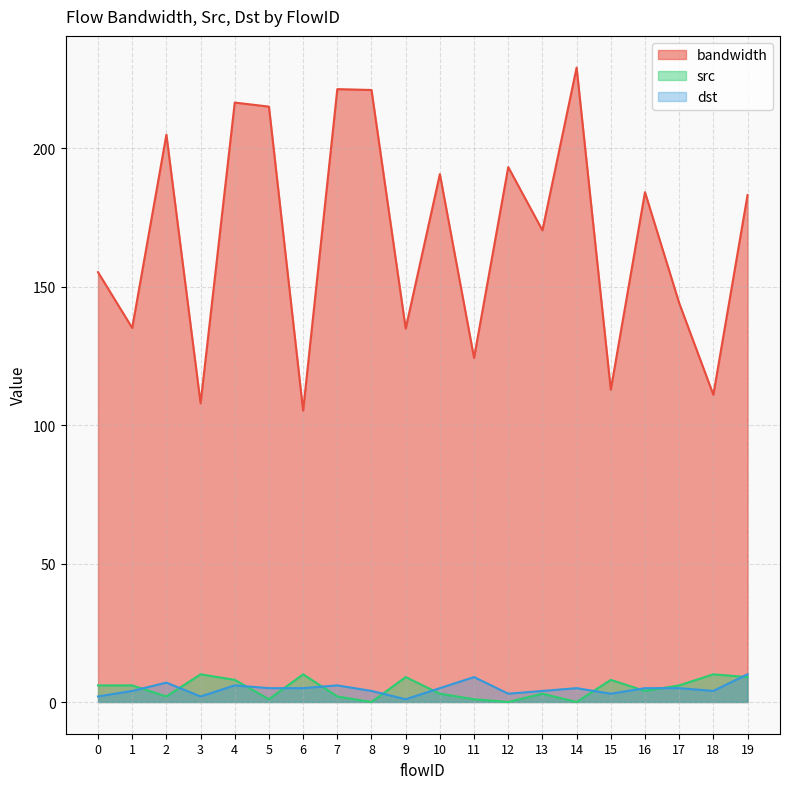

What is the sum of the bandwidth values at 18 and 12?

304.0